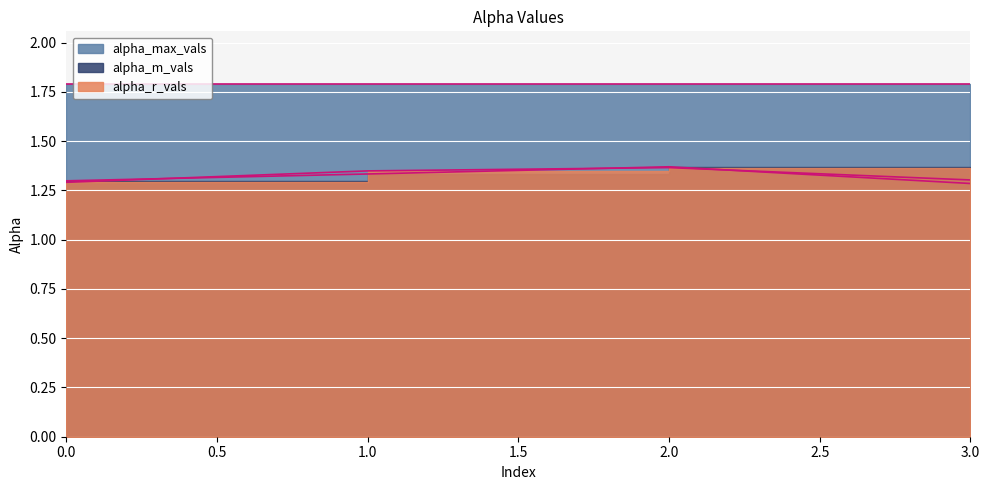

What is the sum of the alpha_m_vals values at 2 and 3?

2.7